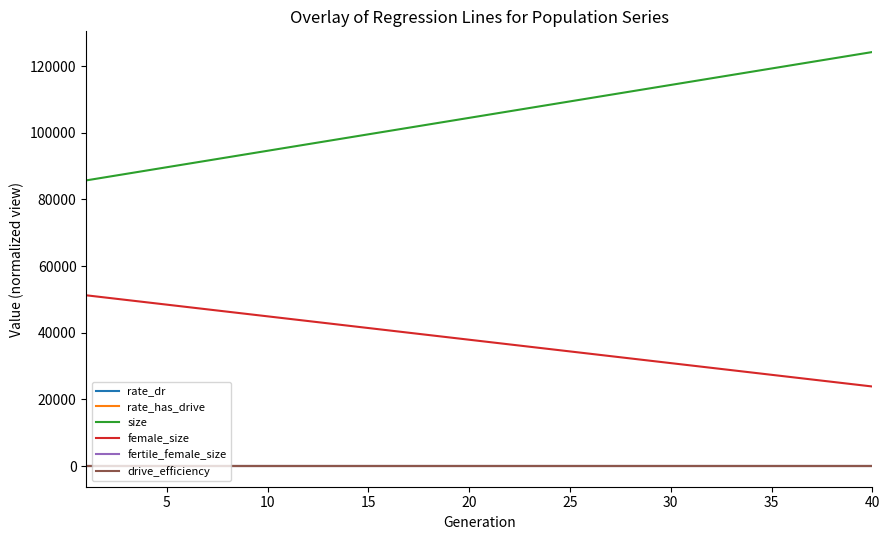

Which series has the largest total across all categories?

size